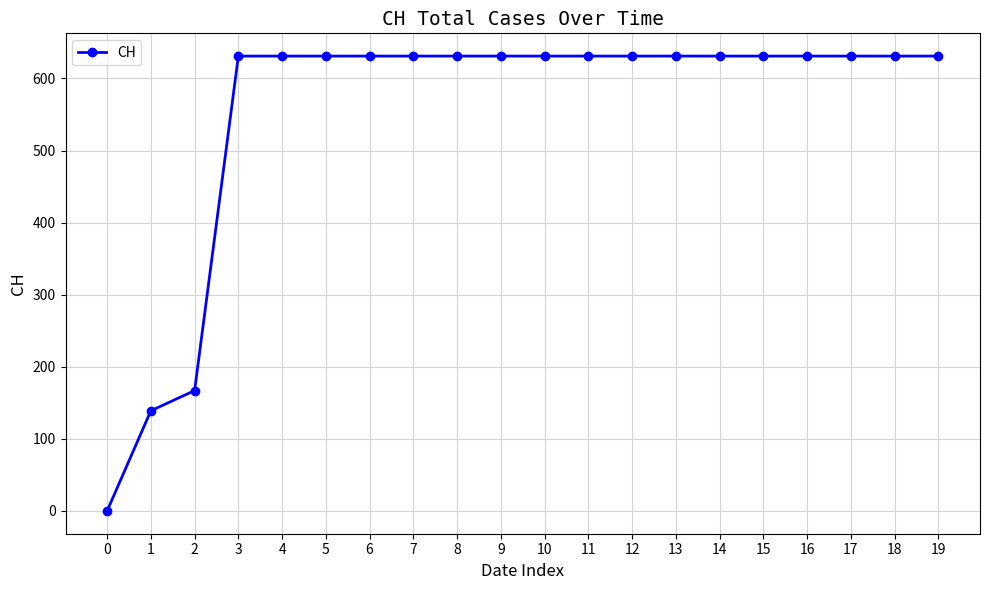

What is the value of the 20th point from the left?

631